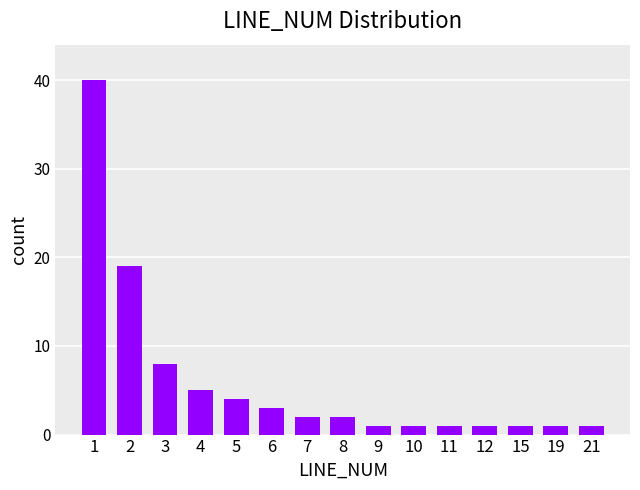

How many categories are shown in the chart?

15